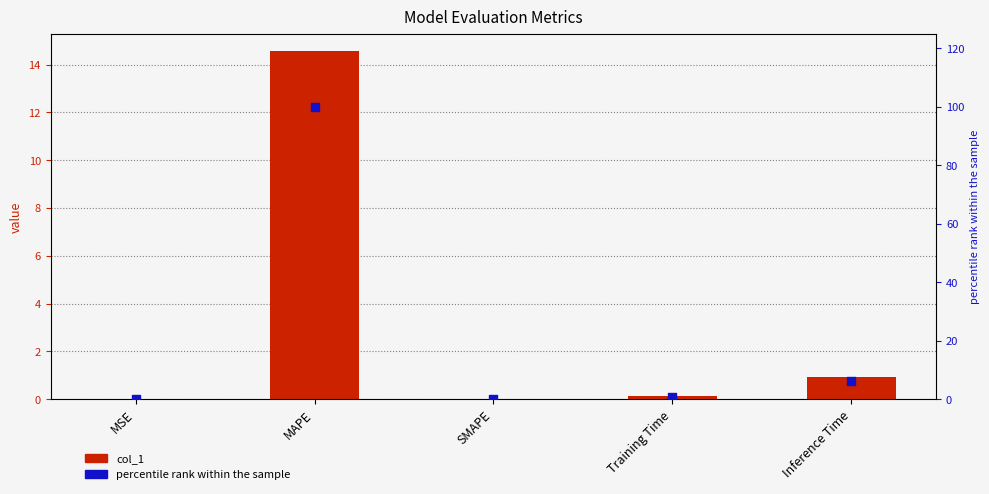

At how many categories does at least one series exceed 55?

1